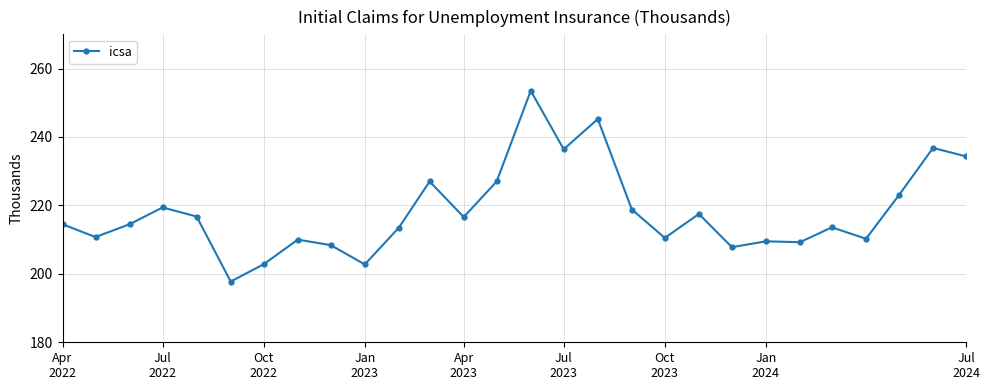

What is the minimum value shown in the chart?

197.8